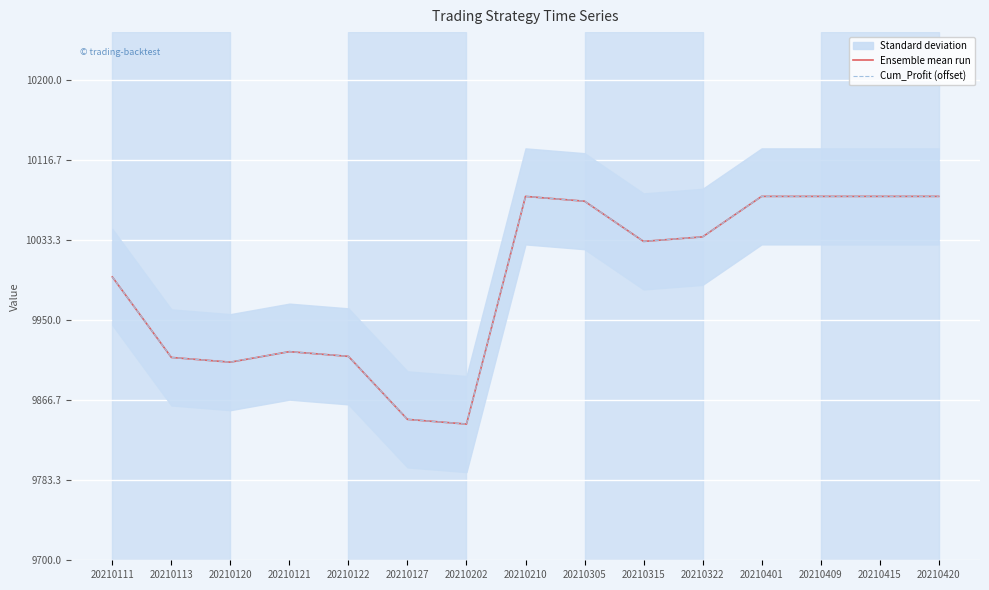

Does the chart display data point markers on the line(s)?

No